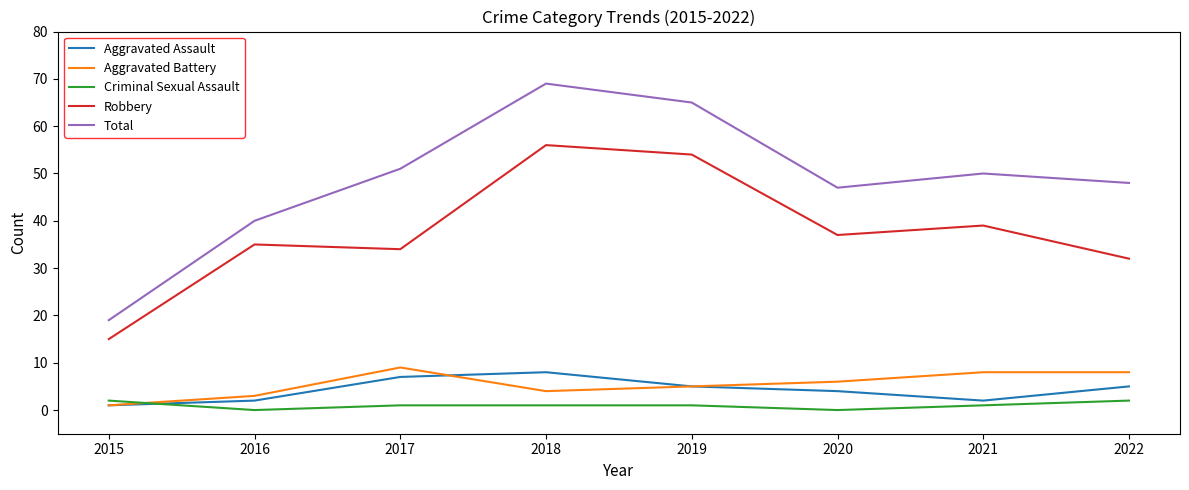

How many intersections are there between Criminal Sexual Assault and Aggravated Assault?

1